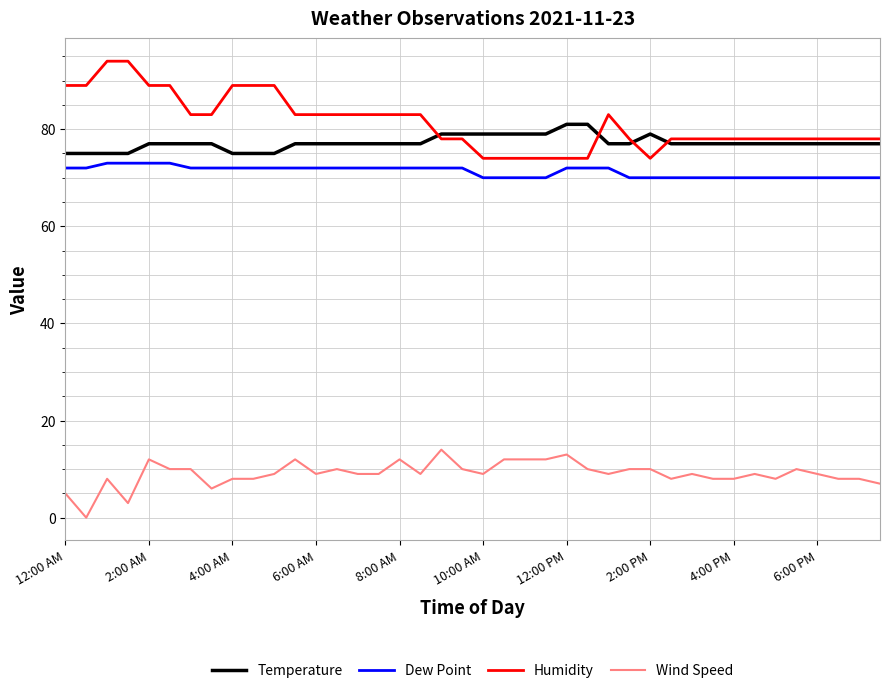

List the series in order of their peak value, lowest first.

Wind Speed, Dew Point, Temperature, Humidity